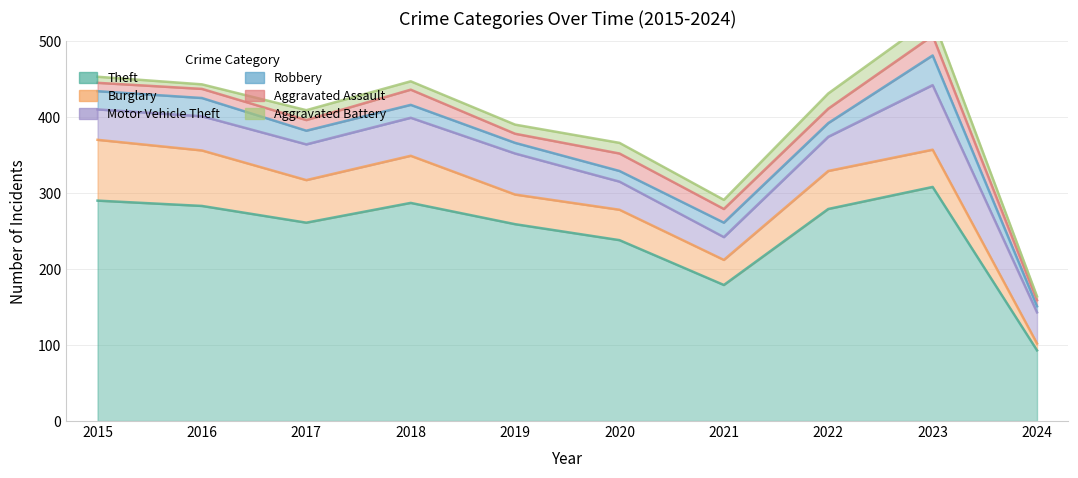

True or false: Burglary and Aggravated Battery cross at least once.

False